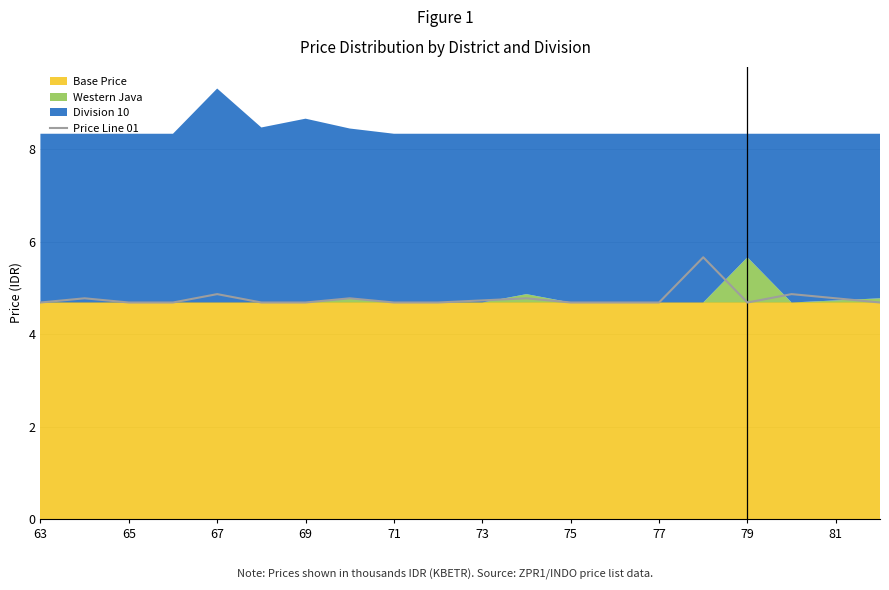

True or false: Price Line 01 has a value of 6.8 at 73.

False